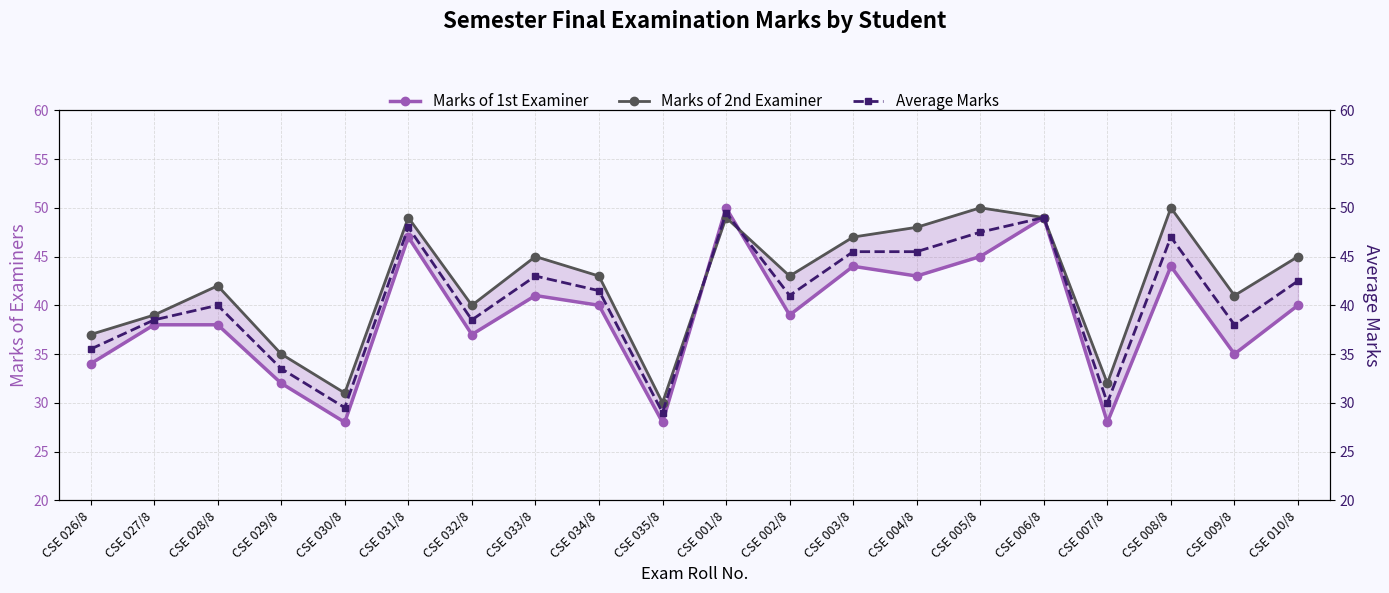

What is the total value across all series at CSE 032/8?

115.5